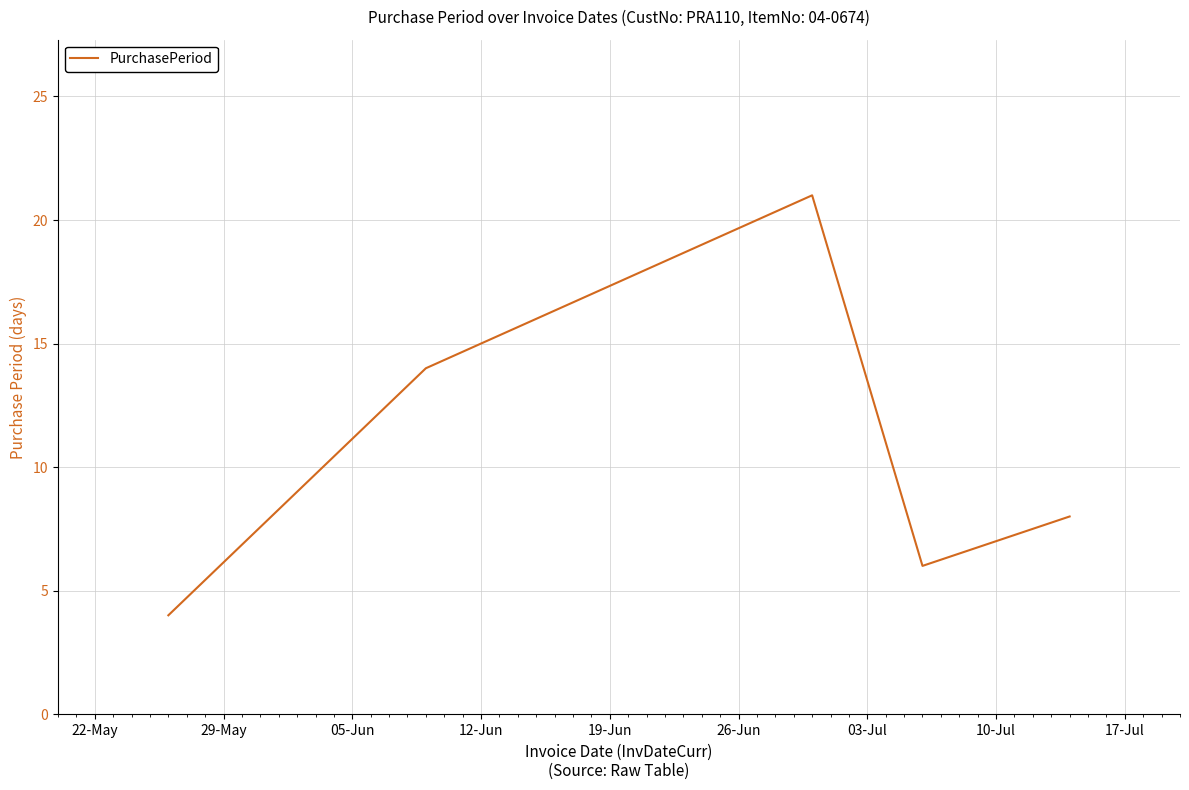

What is the difference between the second highest and second lowest values?

8